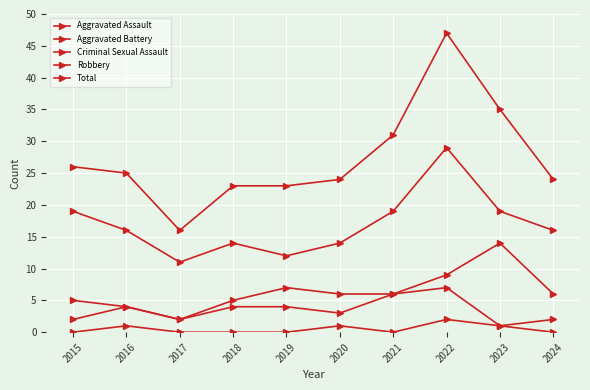

How many values in the Total series are below 25?

5